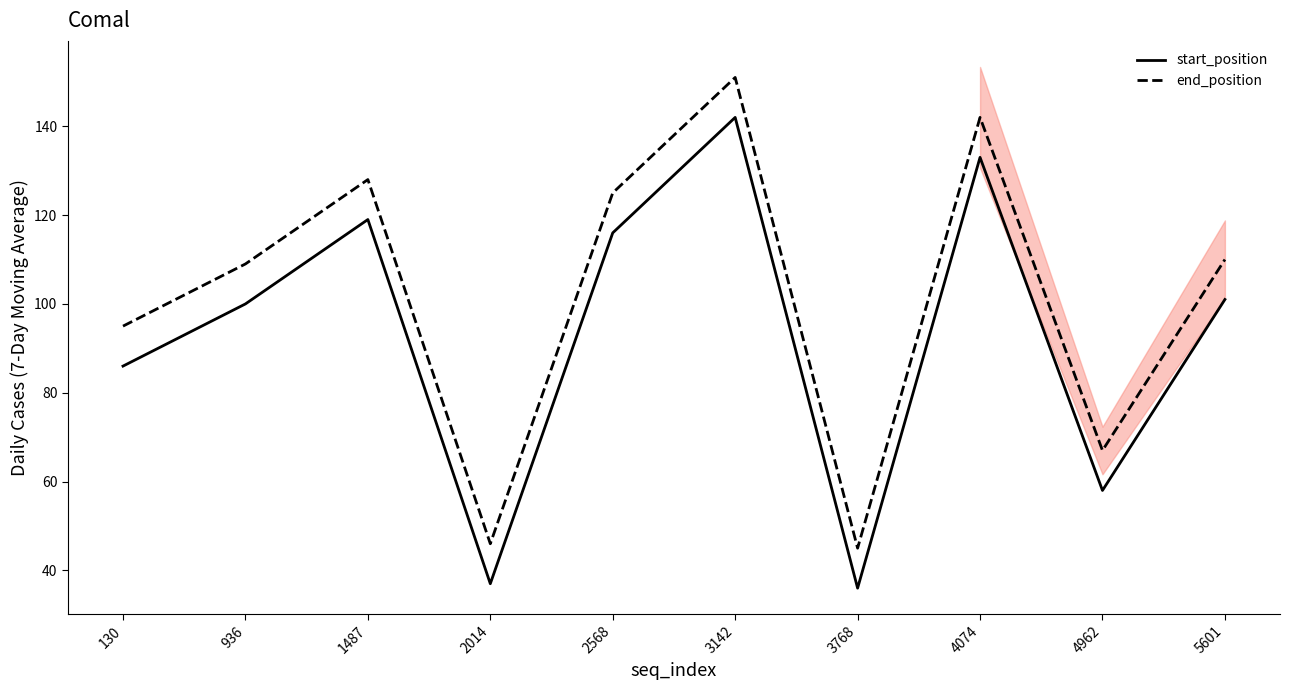

True or false: end_position and start_position cross at least once.

False